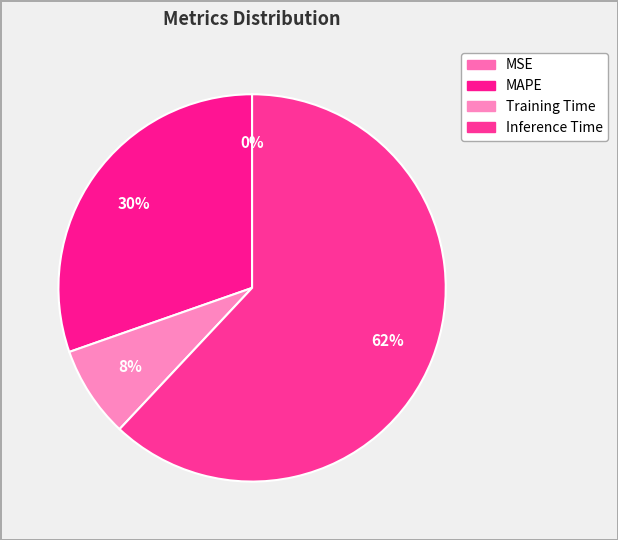

Combined, do Inference Time and MSE account for over 50%?

Yes